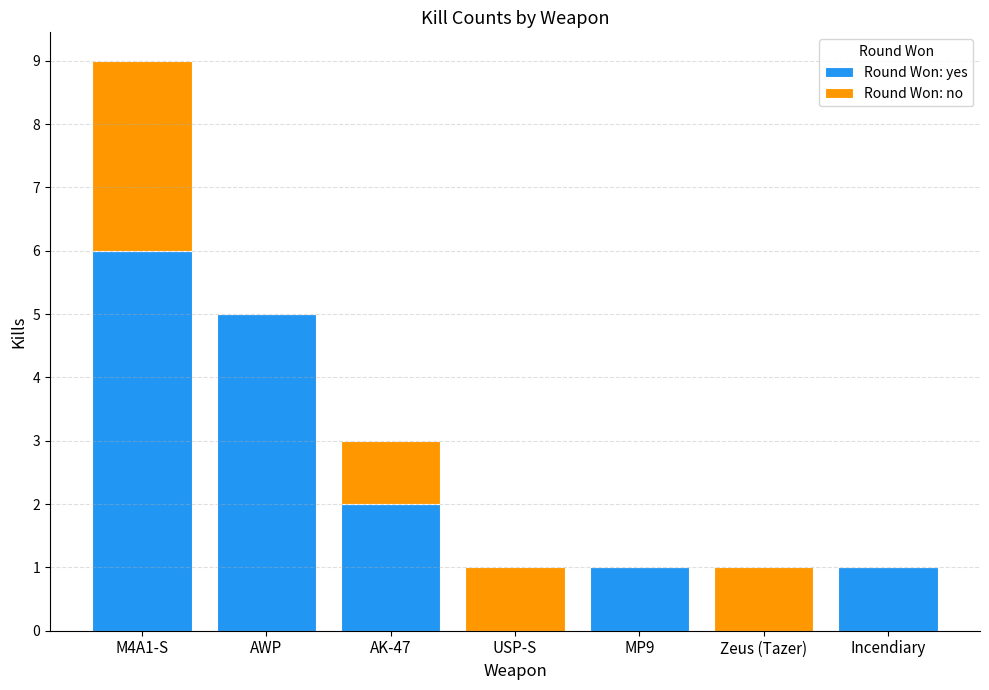

Is it true that Round Won: yes equals 1 at MP9?

True